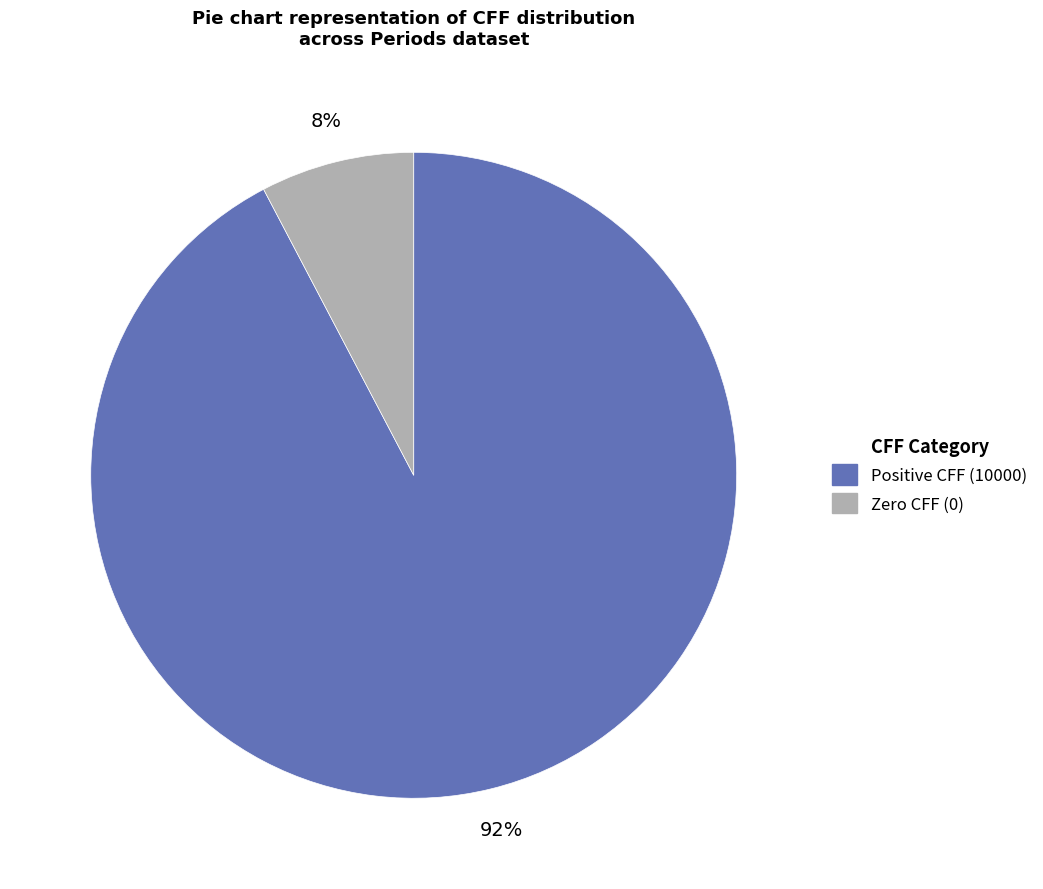

Is there any slice that represents more than half of the pie?

Yes